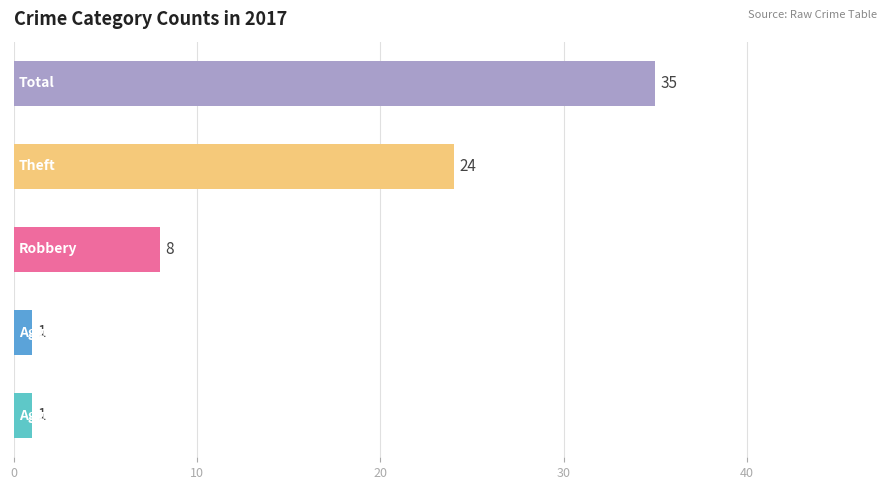

How many values are between 1 and 24?

4